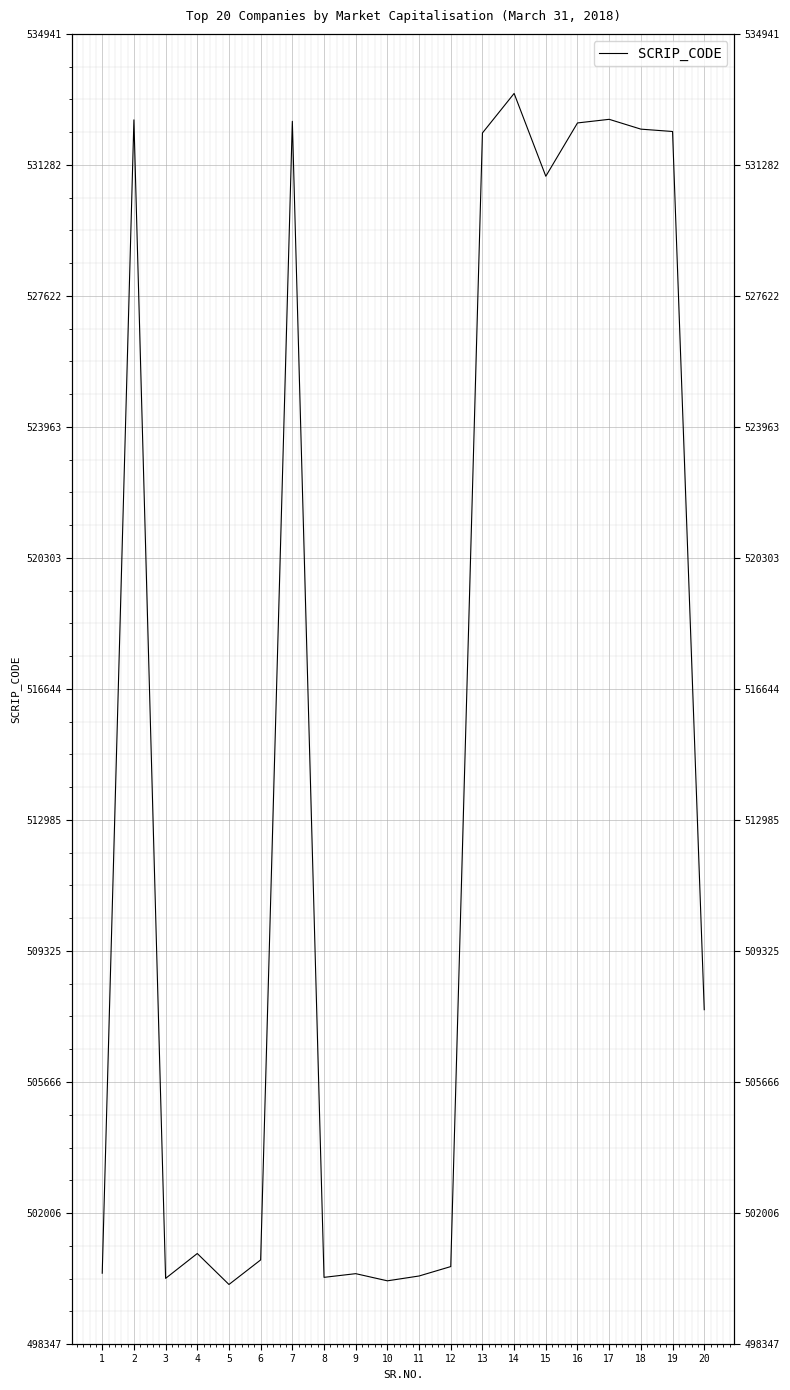

The value at 8 is 650958. True or false?

False